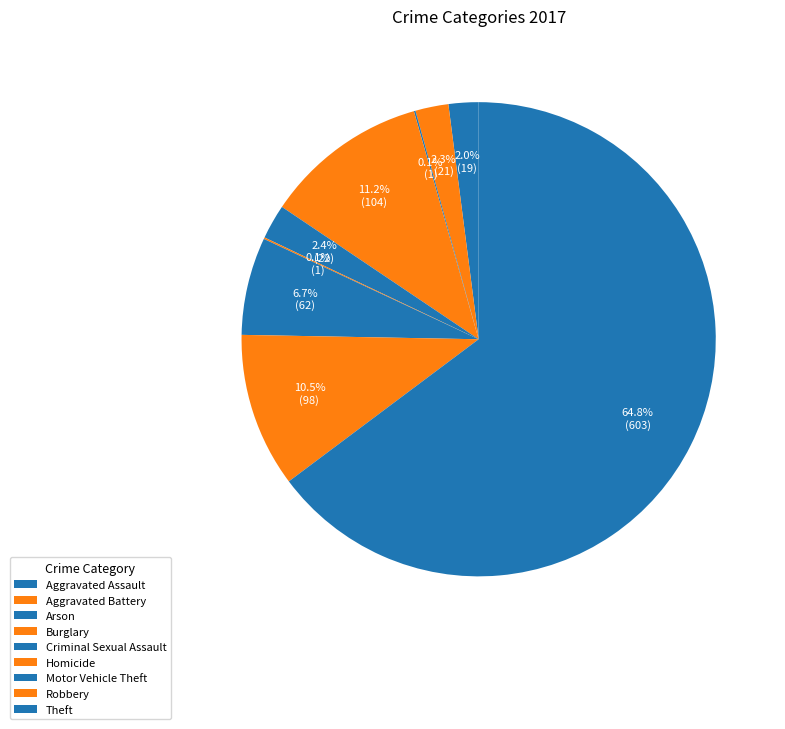

Is the sum of Motor Vehicle Theft and Homicide greater than half?

No